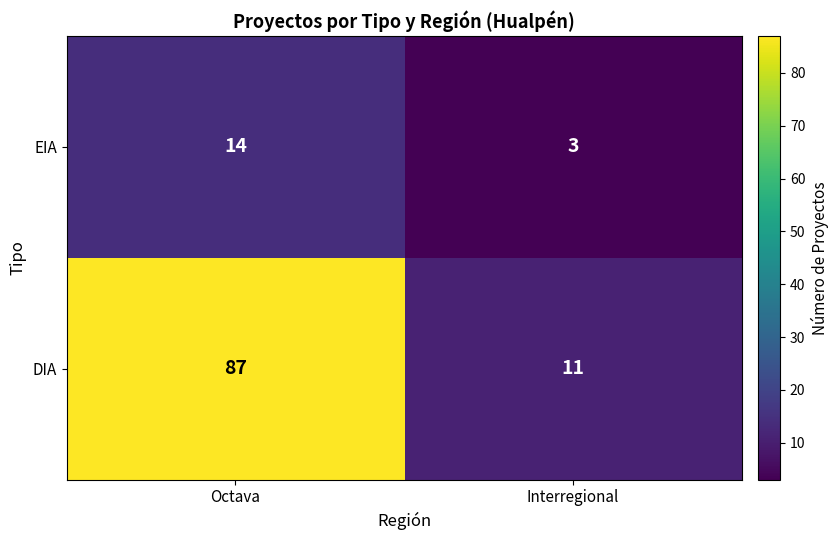

Which series has the largest total across all categories?

DIA